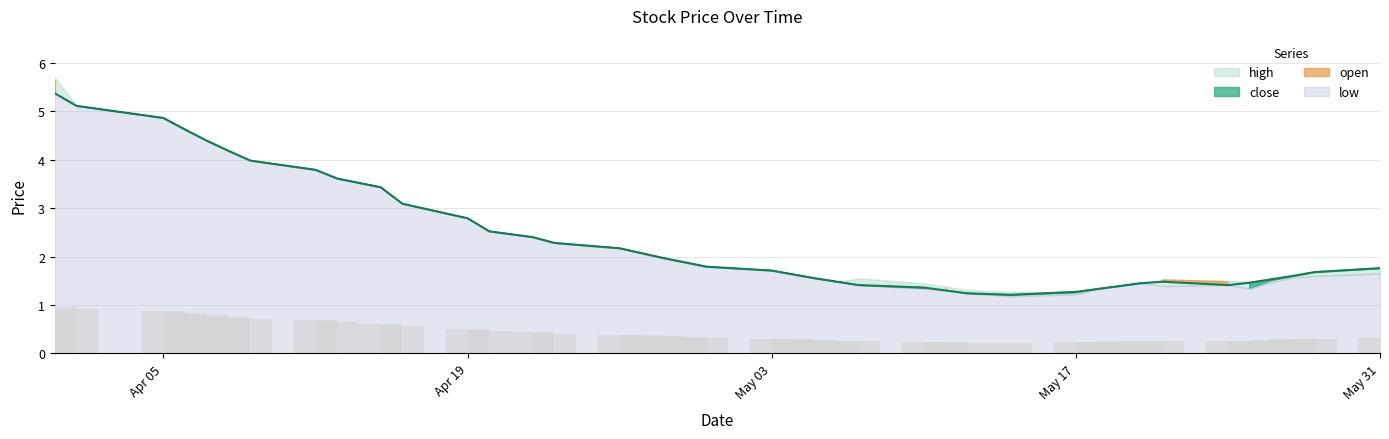

The open series shows 0.8 at 2021-05-27. True or false?

False